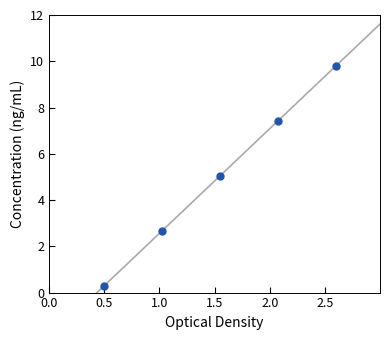

Does the chart have visible grid lines?

No